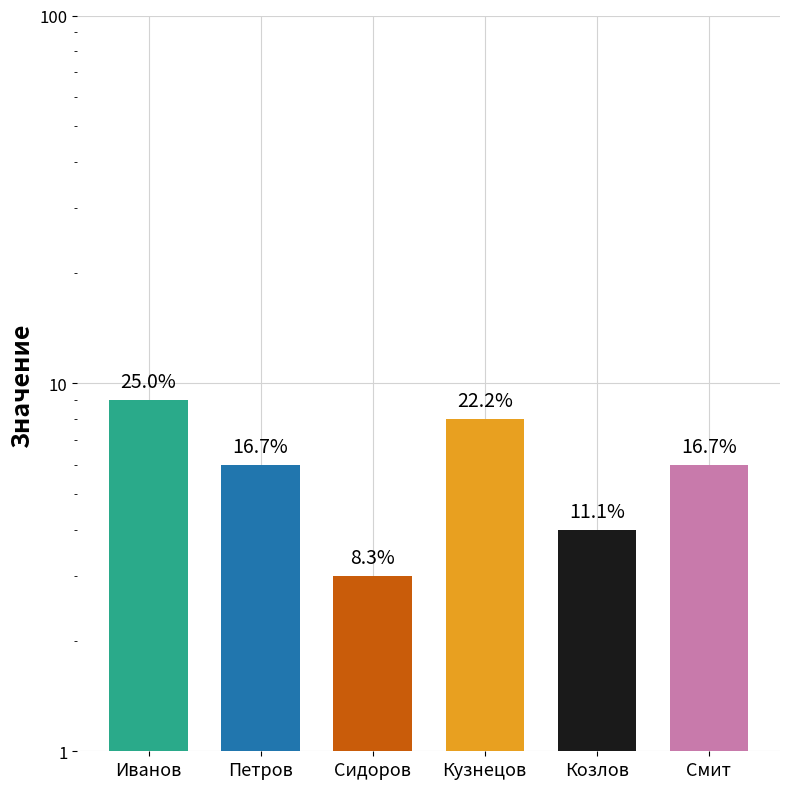

How many bars are there in total?

6